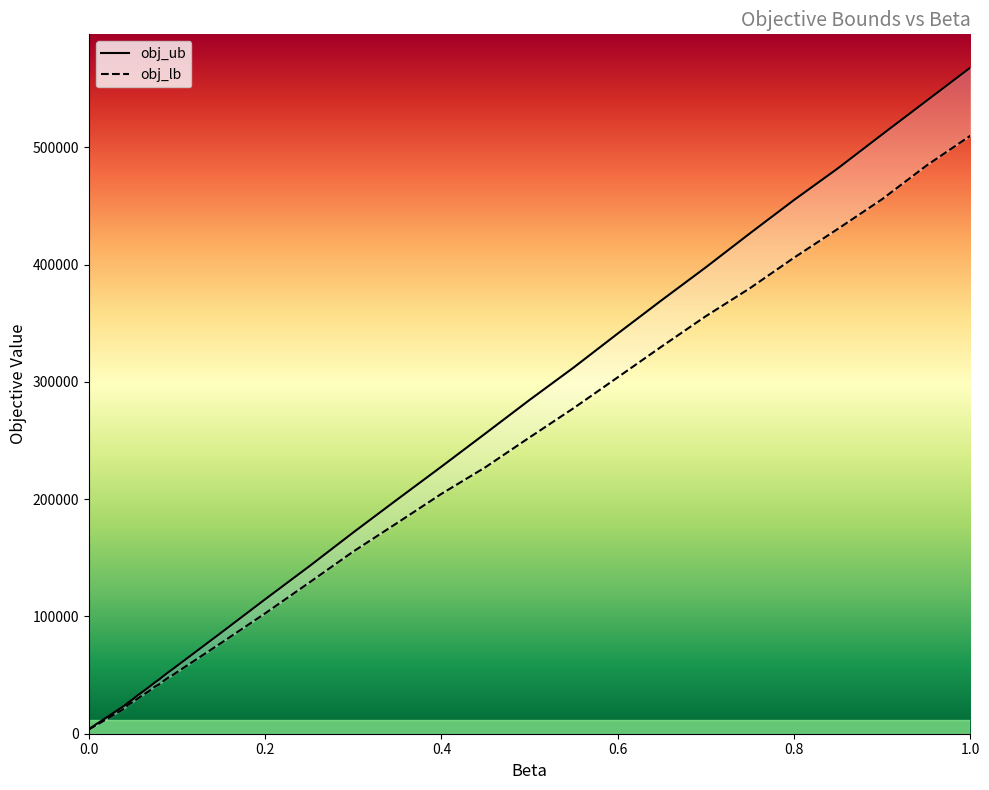

Reading left to right, what are all the values shown in this chart?

obj_ub: 3926.0	6387.1	8870.2	11345.1	13801.5	16290.0	18802.8	21283.8	23765.0	26740.9	29443.5	32511.2	35165.0	37979.4	40814.0	43787.2	46377.0	49422.6	52308.2	55000.2	57833.5	86058.5	114610.0	142716.8	171628.0	199815.2	227741.0	256098.0	284631.0	312283.2	341248.0	369775.8	397759.0	426725.8	455138.0	482298.2	511084.5	539570.5	568041.0
obj_lb: 3550.0	5758.0	7957.8	10150.9	12381.5	14635.6	16902.0	19074.0	21247.0	24850.1	27153.5	29682.6	32304.0	34728.1	37259.8	40171.8	42161.0	45081.2	47750.8	49915.4	52439.0	77305.0	102586.0	128818.0	155338.0	179800.0	204533.0	227285.2	252676.5	277631.2	303922.0	330291.5	356081.5	379919.2	405933.0	430638.5	455850.0	484347.8	509945.0